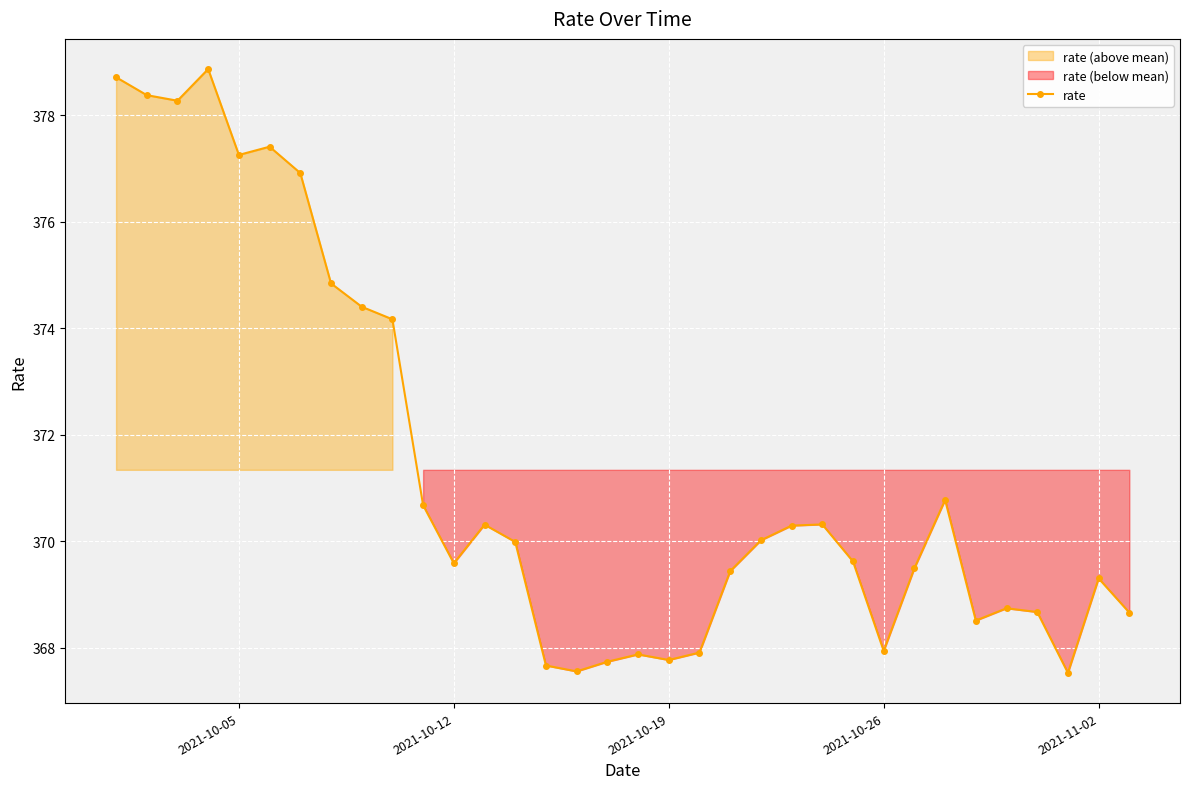

What is the average value?

371.3